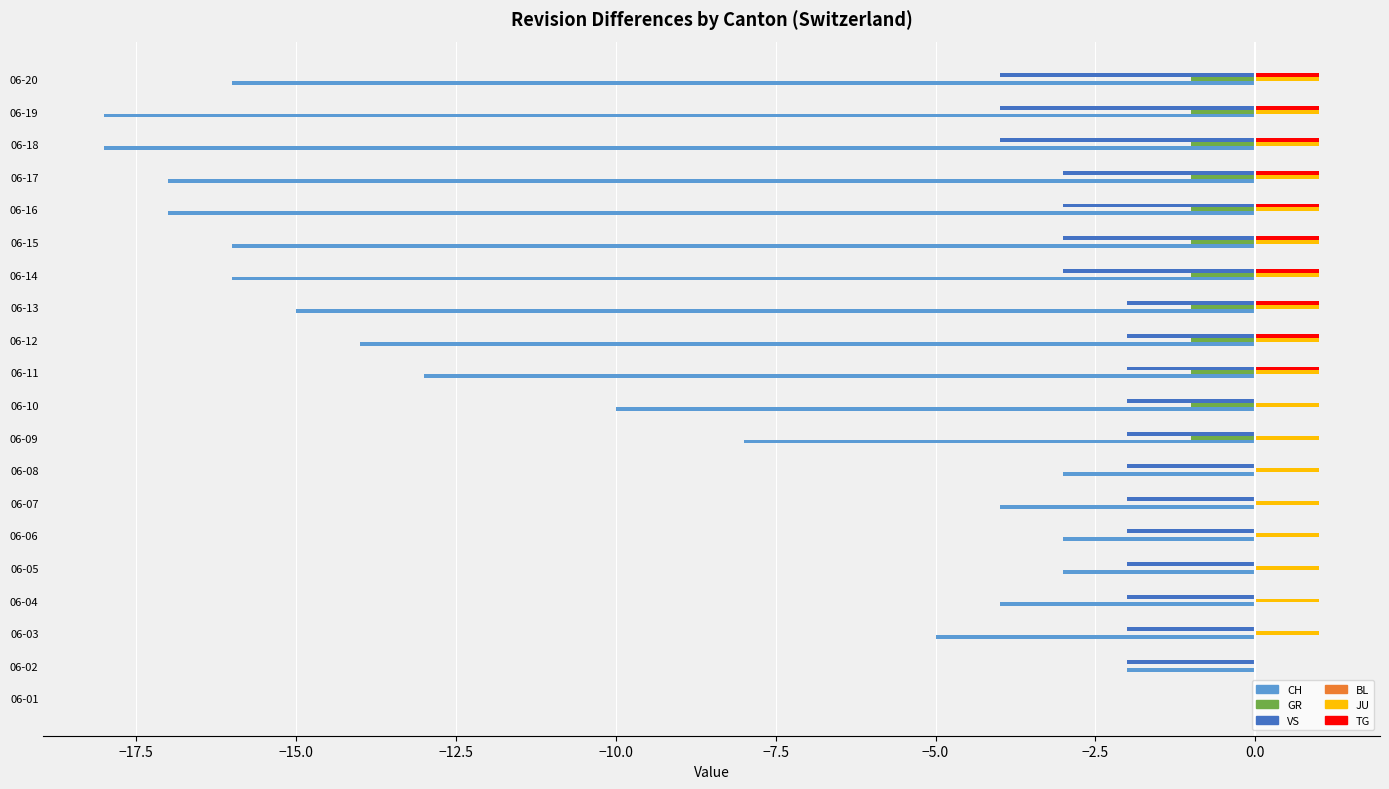

What is the total value across all series at 06-17?

-19